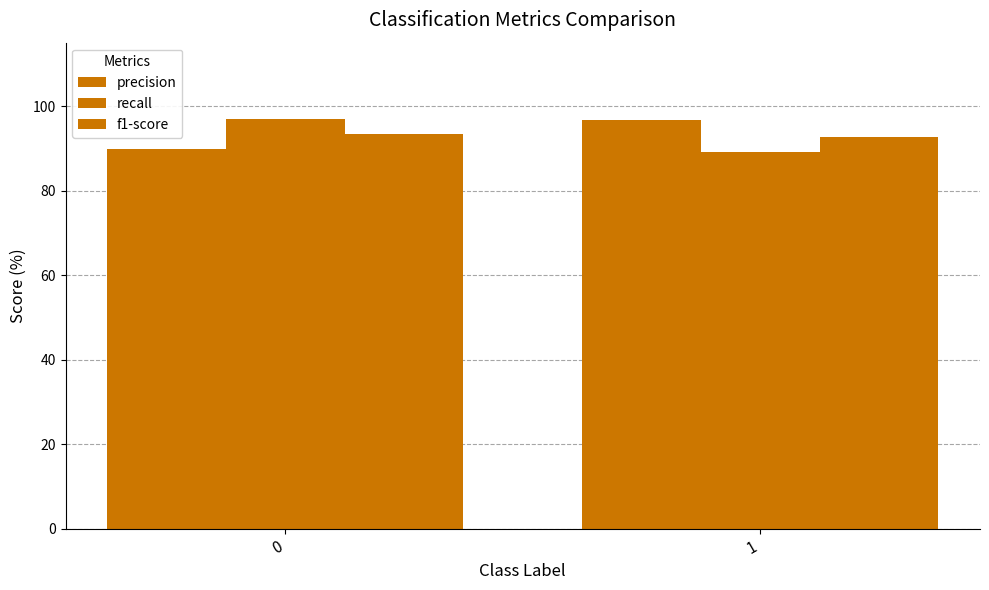

How many groups of bars are there?

2